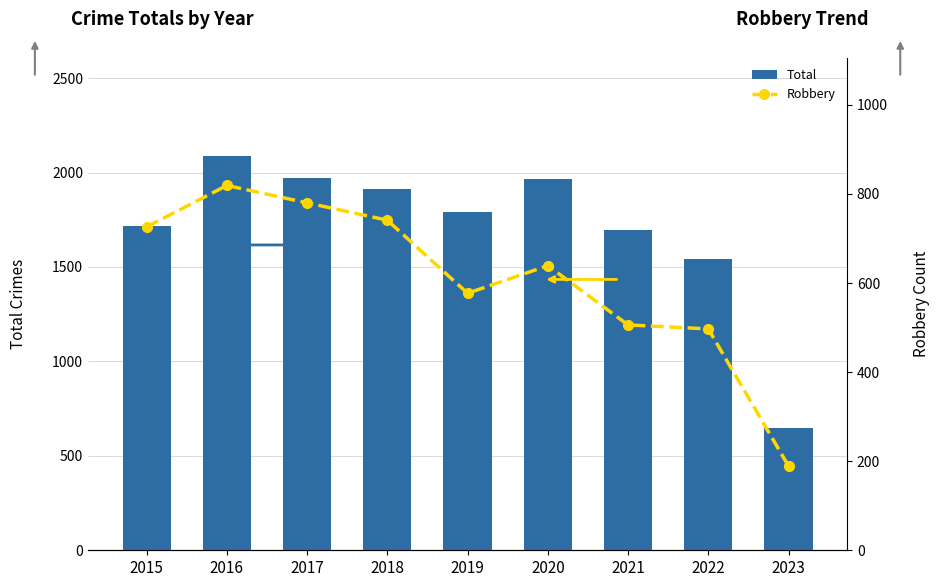

Where is Total nearest to the value 1367?

2022